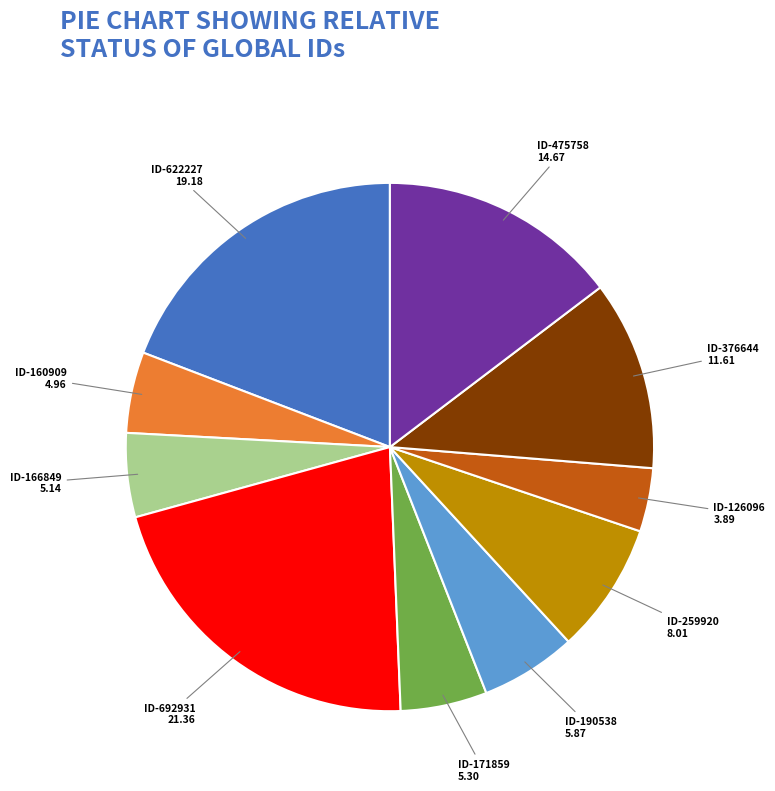

Combined, do ID-376644 and ID-126096 account for over 50%?

No